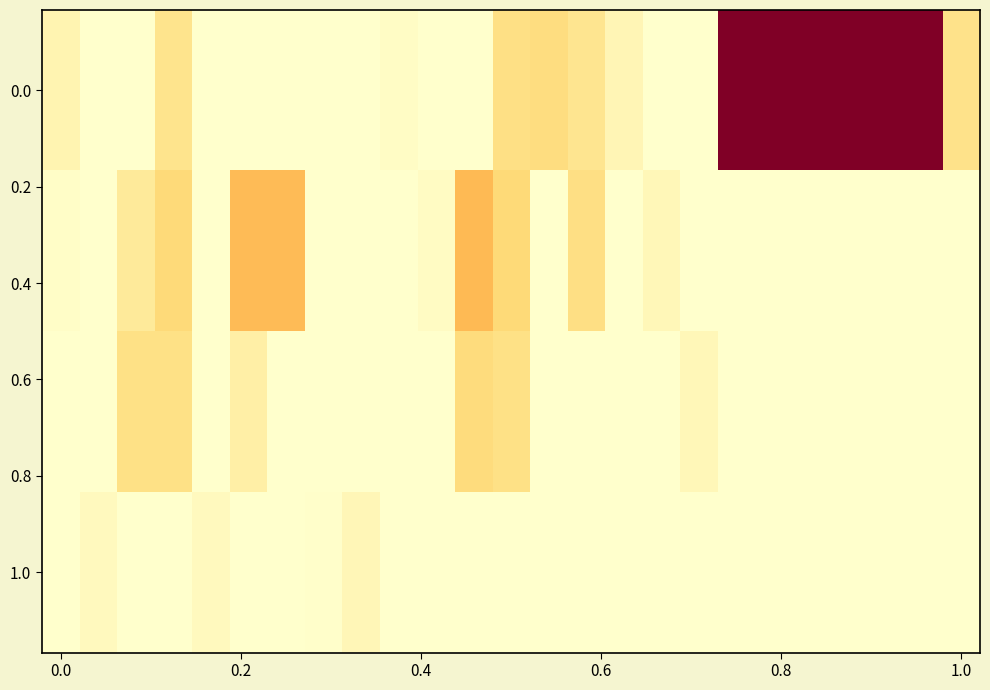

At which category does the chart reach its minimum across all series?

0.2